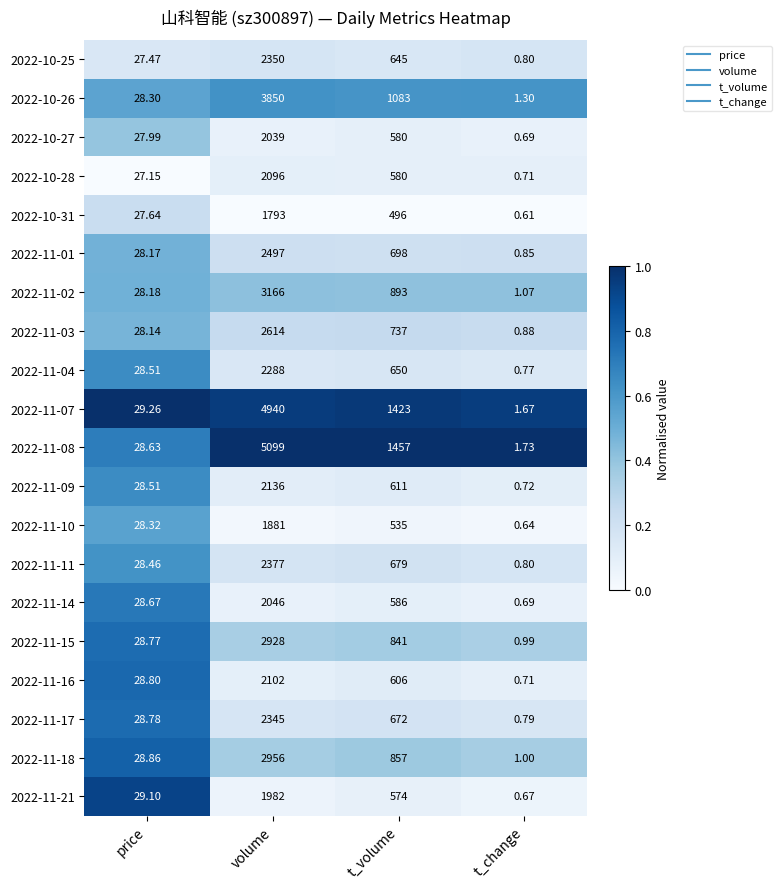

List the labels in order of 2022-11-15 value, smallest first.

t_change, price, t_volume, volume